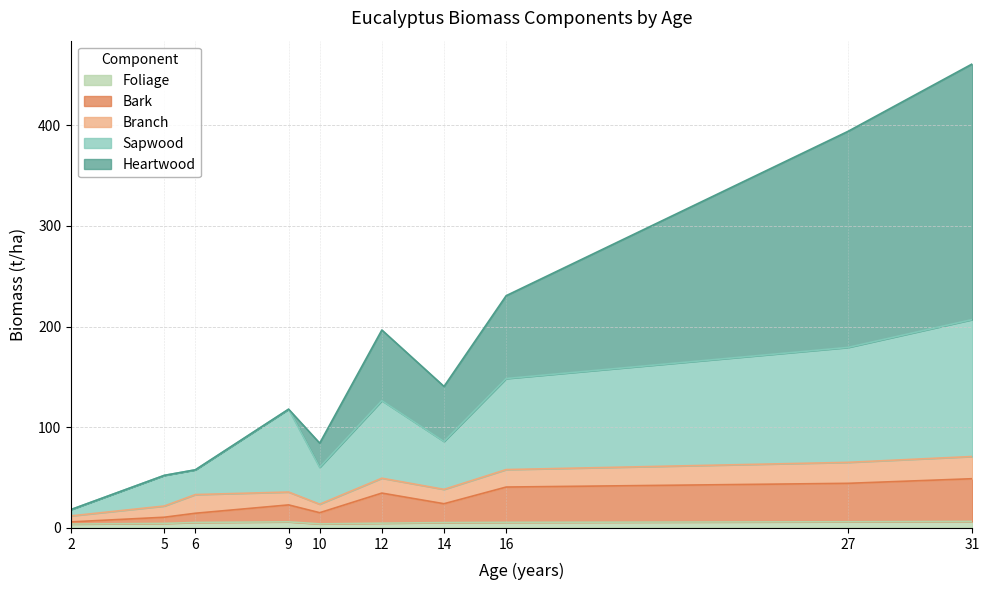

How many categories are shown in the chart?

12